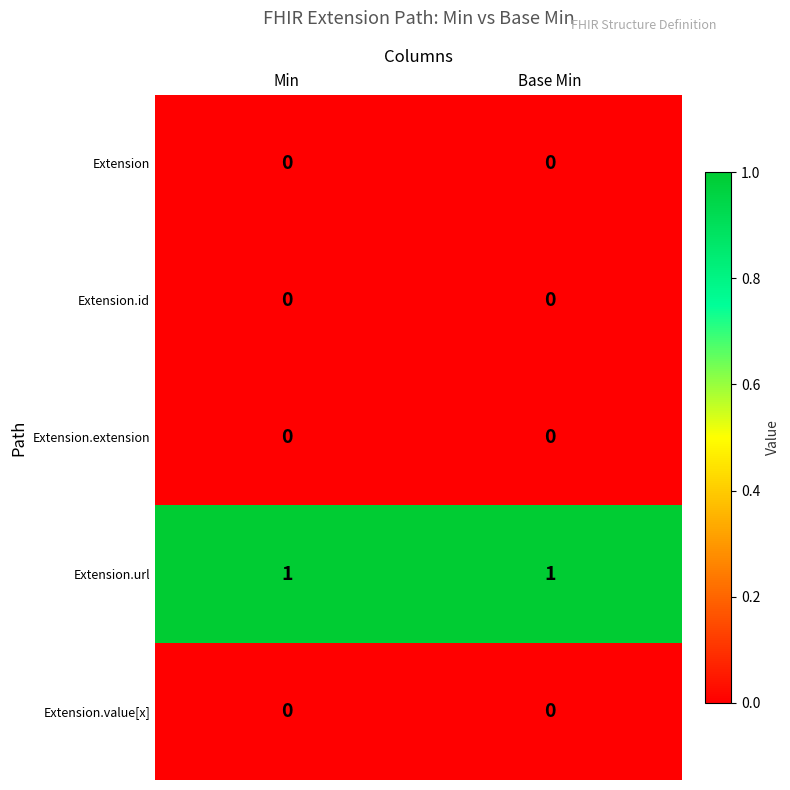

True or false: Extension.id has a value of 0 at Base Min.

True